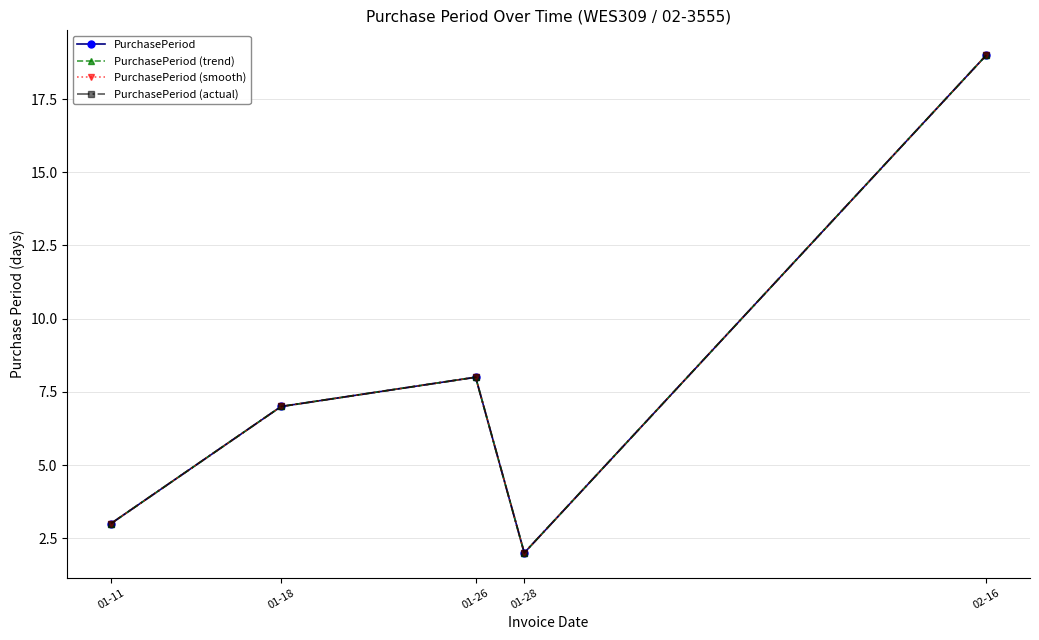

What value does the PurchasePeriod (trend) series have at 01-18?

7